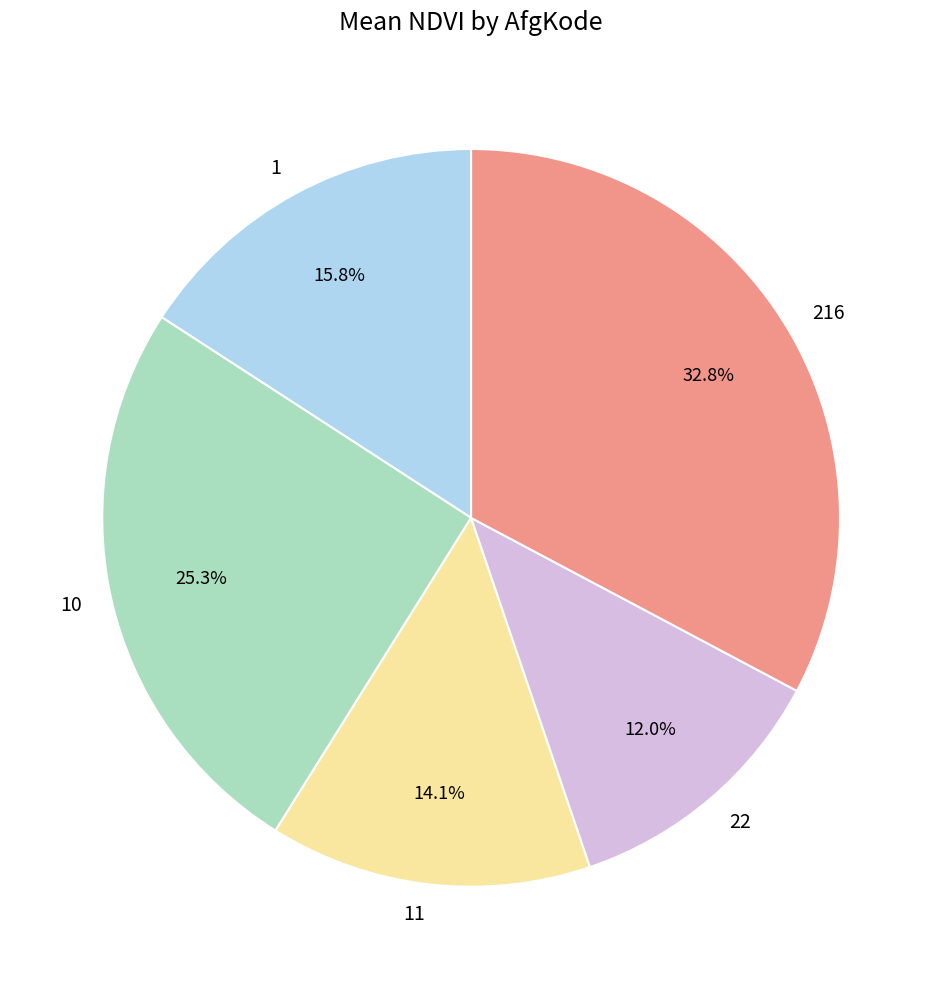

Does any single category account for the majority?

No